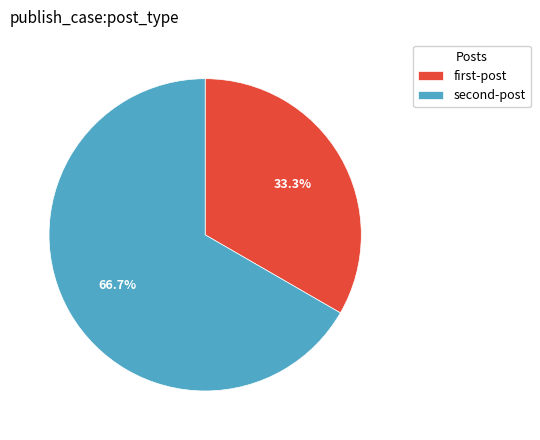

Rank the categories by value from highest to lowest.

second-post, first-post